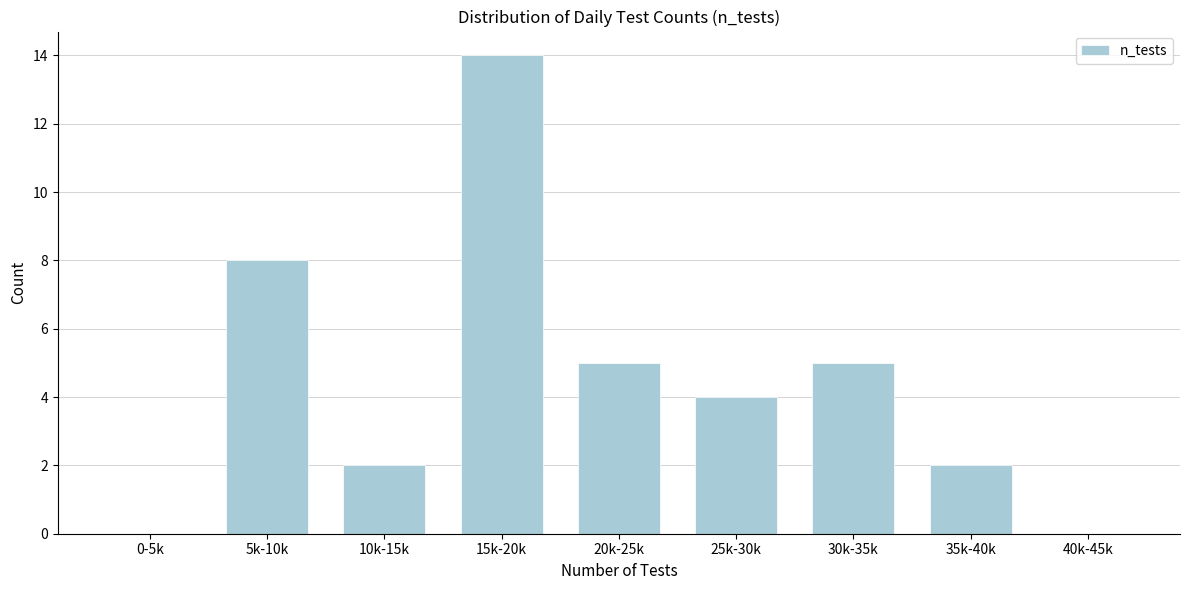

Reading right to left, what are all the values shown in this chart?

40k-45k=0	35k-40k=2	30k-35k=5	25k-30k=4	20k-25k=5	15k-20k=14	10k-15k=2	5k-10k=8	0-5k=0